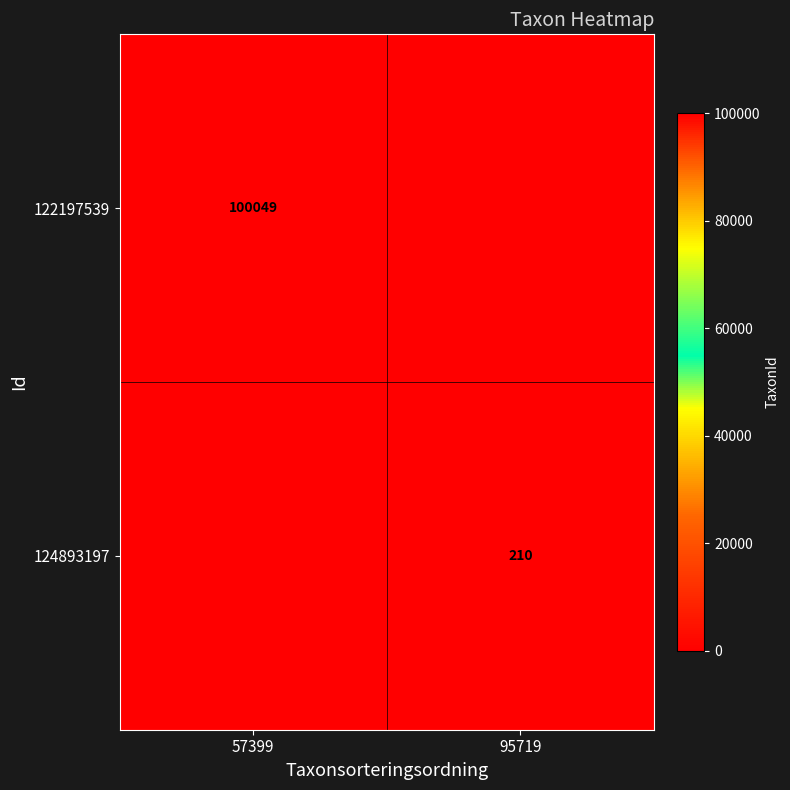

At which category is the sum across all series the highest?

57399